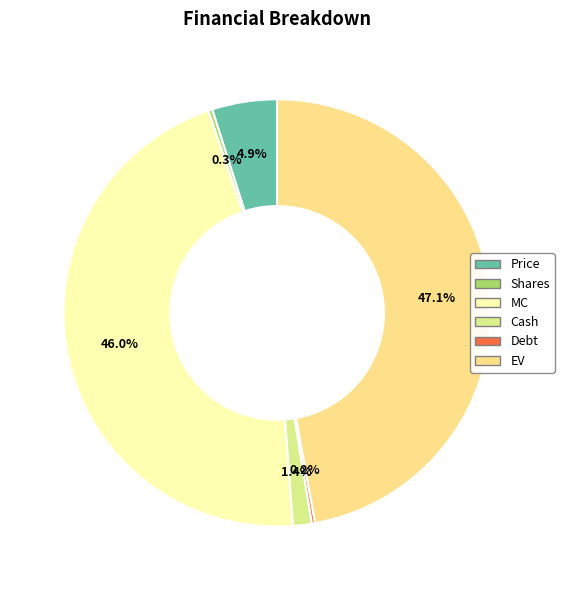

Is there a majority slice in this chart?

No